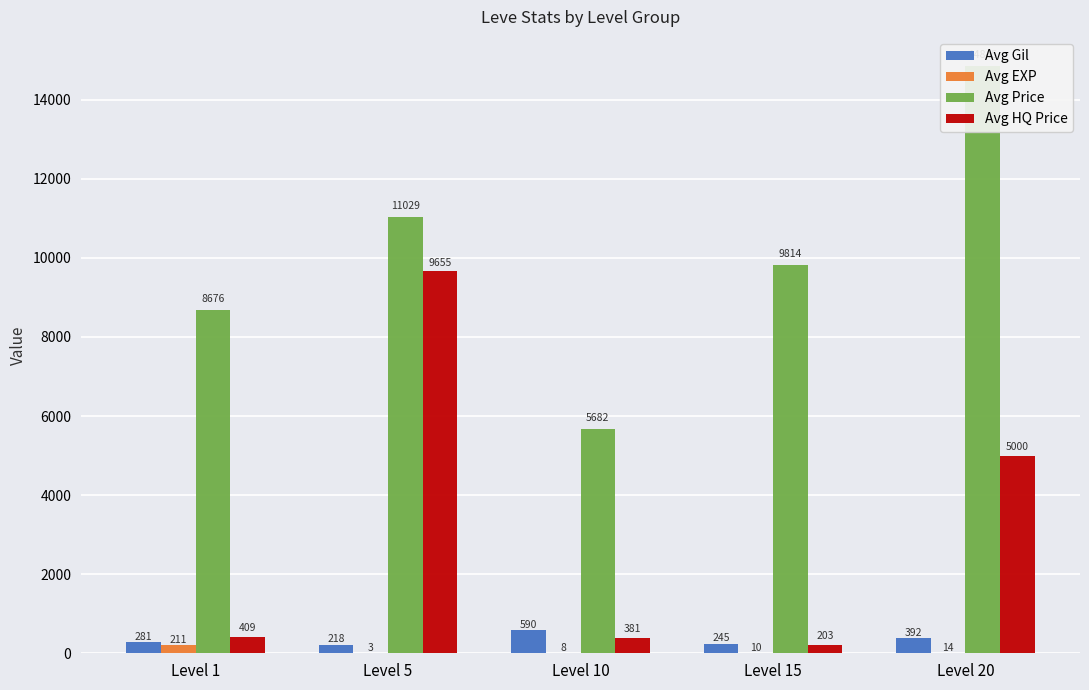

What is the difference between the maximum and minimum values in the Avg HQ Price series?

9452